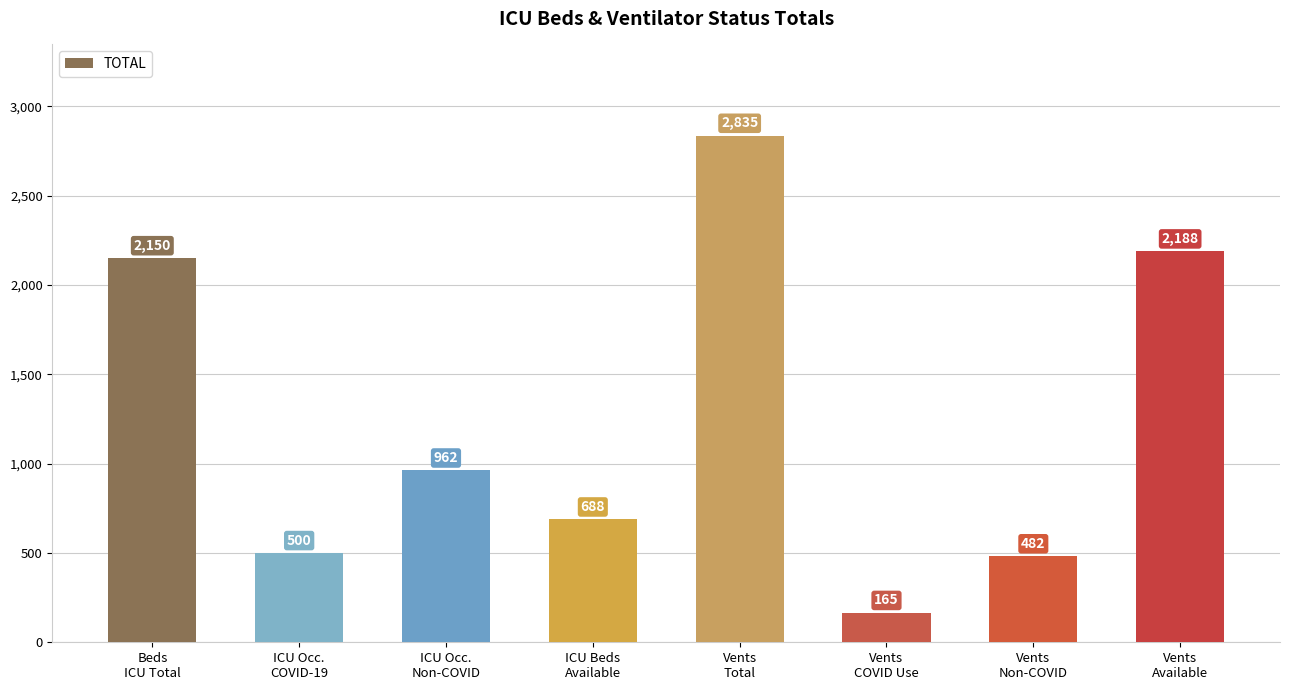

Reading left to right, what are all the values shown in this chart?

2150	500	962	688	2835	165	482	2188